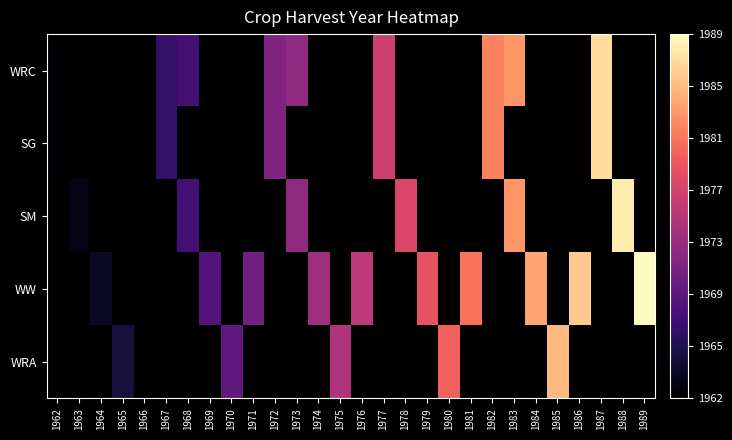

How many positive values does the SG series have?

5